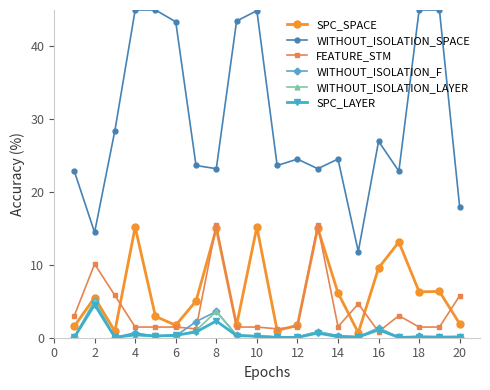

True or false: WITHOUT_ISOLATION_LAYER has more than 0 interior local peaks.

True